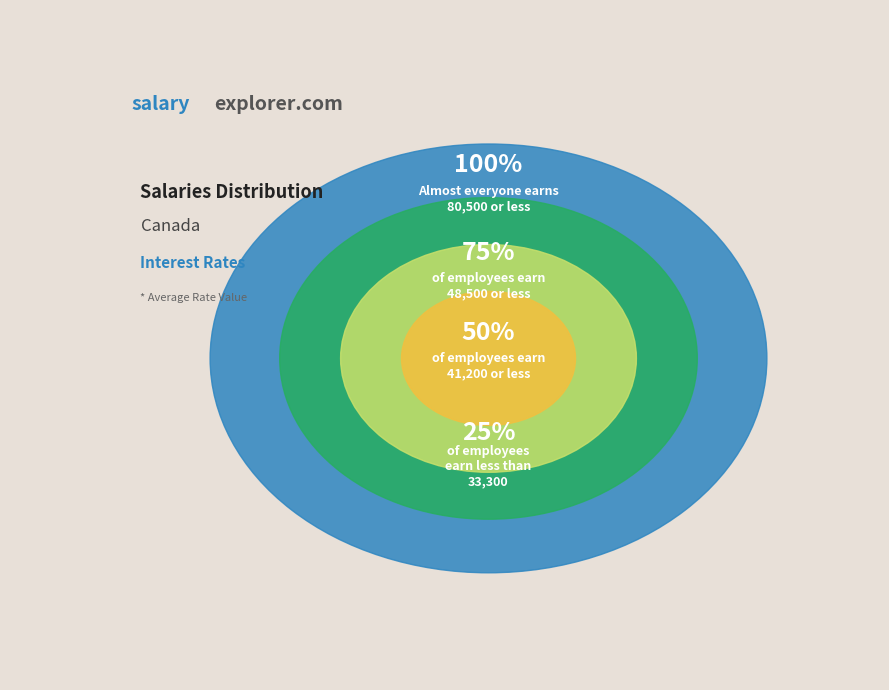

Is it true that s11 is 23% of the pie?

False